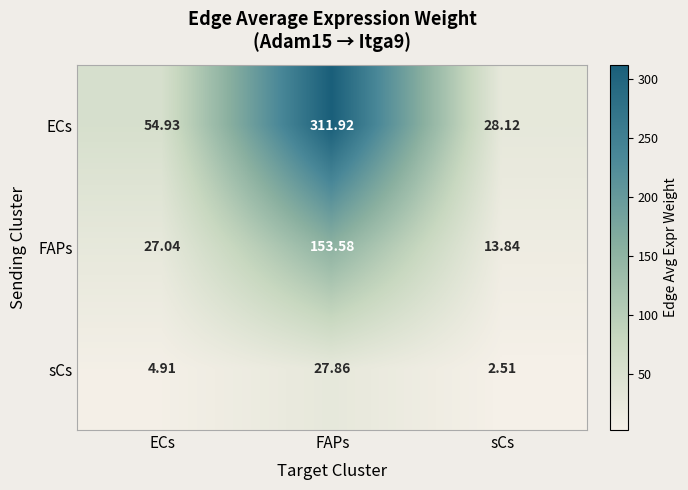

Which series changed the most between ECs and sCs?

ECs